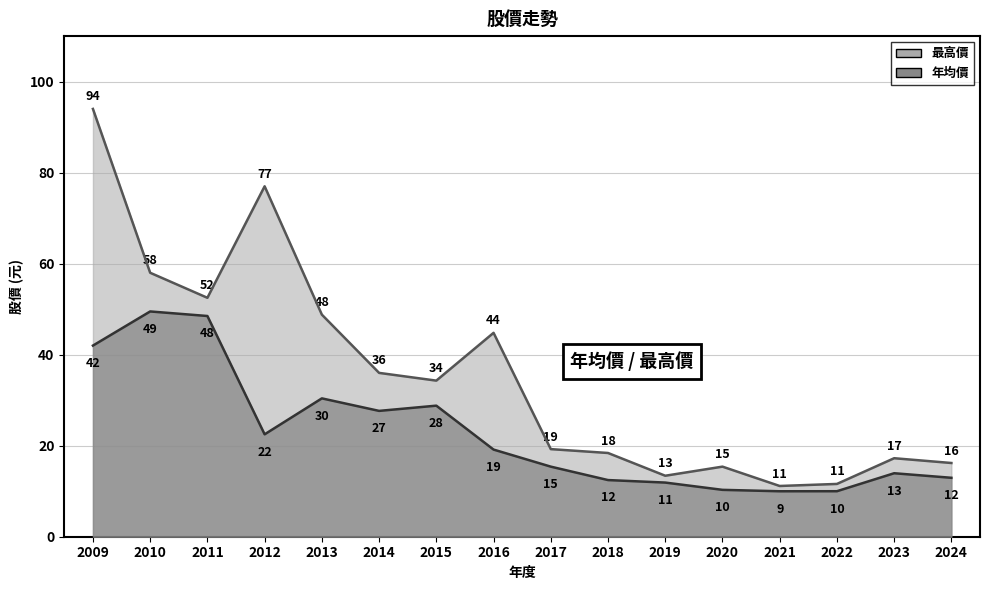

Reading left to right, what are all the values shown in this chart?

年均價: 2009=42.0	2010=49.5	2011=48.5	2012=22.5	2013=30.4	2014=27.6	2015=28.8	2016=19.1	2017=15.4	2018=12.4	2019=11.9	2020=10.3	2021=10.0	2022=10.0	2023=13.9	2024=12.9
最高價: 2009=94.0	2010=58.0	2011=52.5	2012=77.0	2013=48.8	2014=36.0	2015=34.3	2016=44.8	2017=19.2	2018=18.4	2019=13.4	2020=15.4	2021=11.2	2022=11.6	2023=17.2	2024=16.2